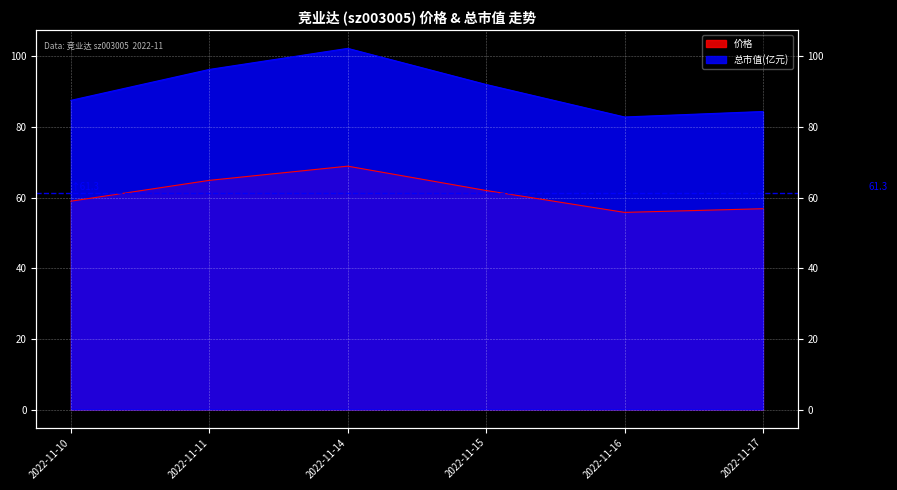

How many values in the 价格 series exceed 62?

3